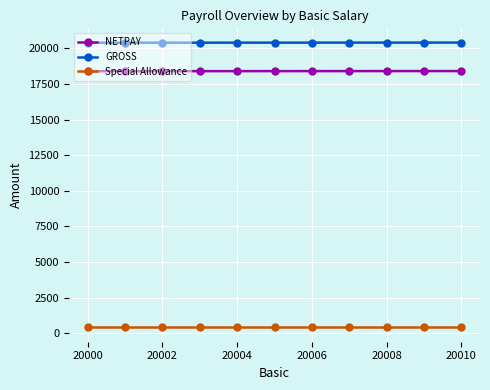

What is the sum of all GROSS values?

224455